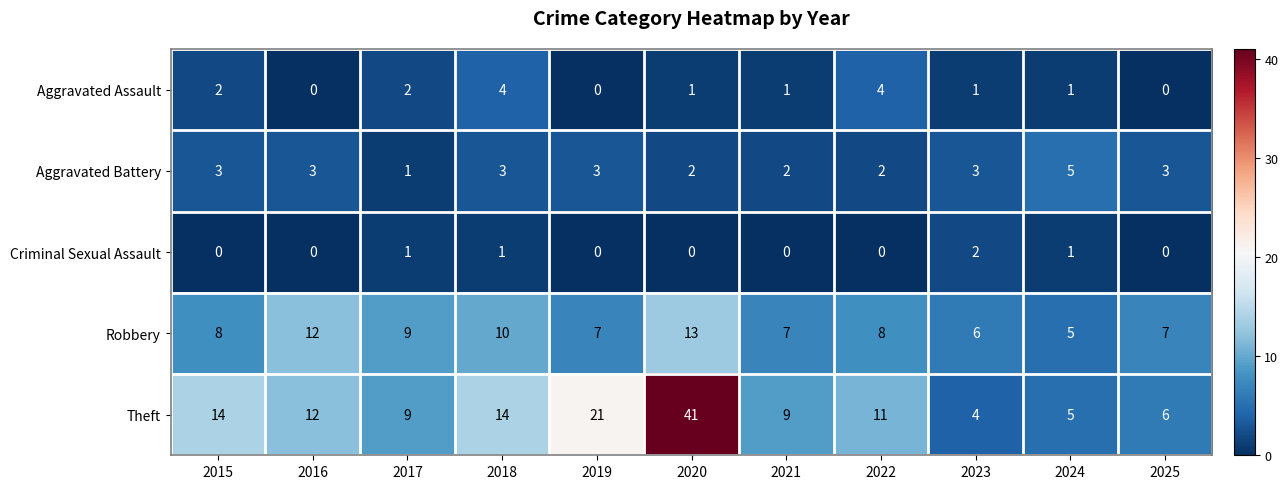

How many categories are shown in the chart?

11